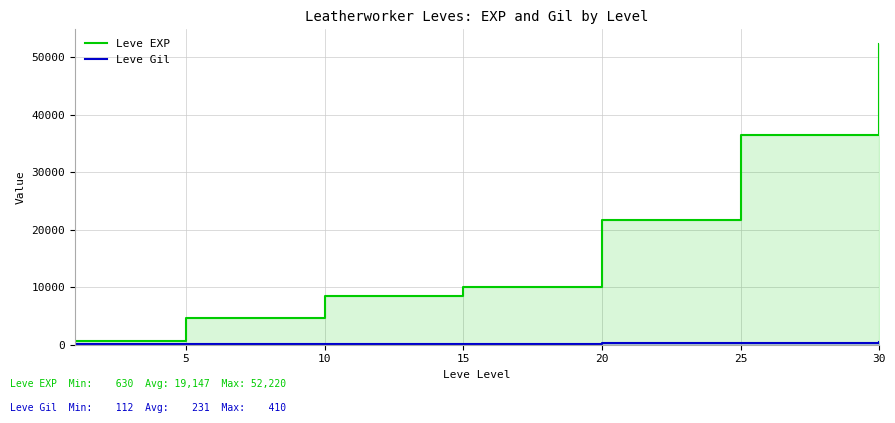

What is the difference between the Leve EXP values at 20 and 10?

13170